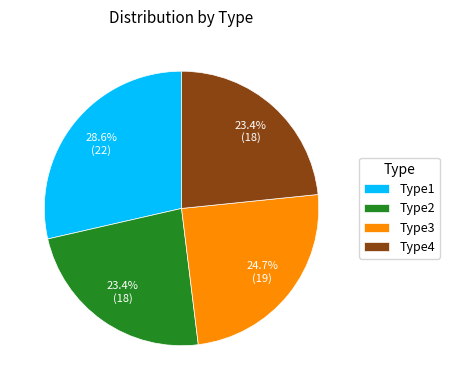

What is the total percentage of Type2 and Type3?

48.1%